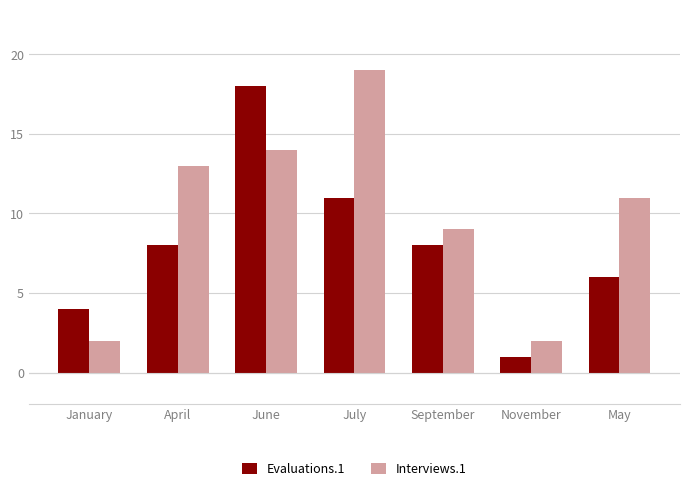

What is the minimum value for Evaluations.1?

1